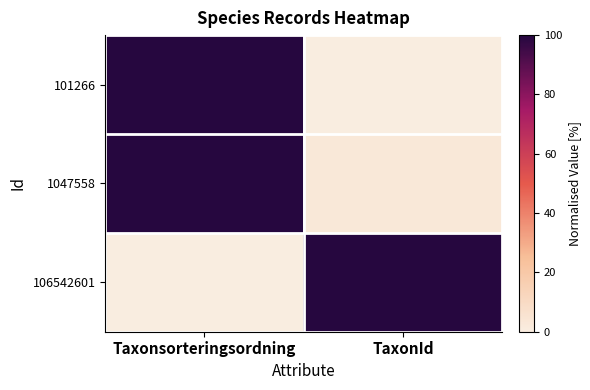

How many series are shown in this chart?

3